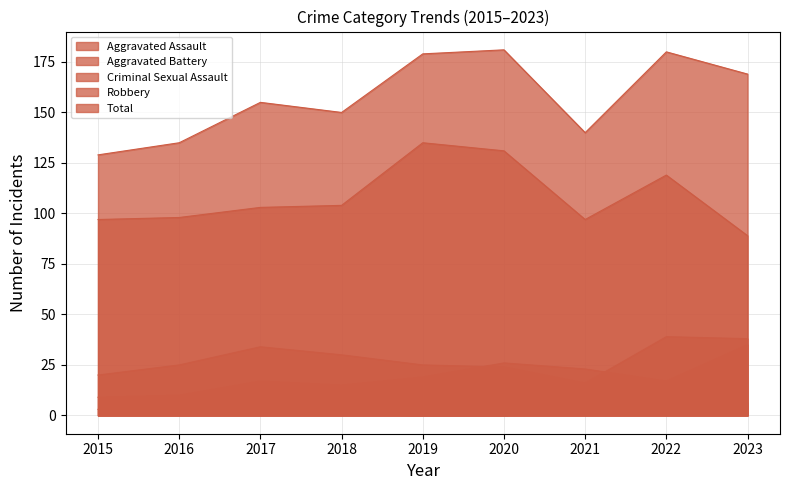

Does the chart have visible grid lines?

Yes